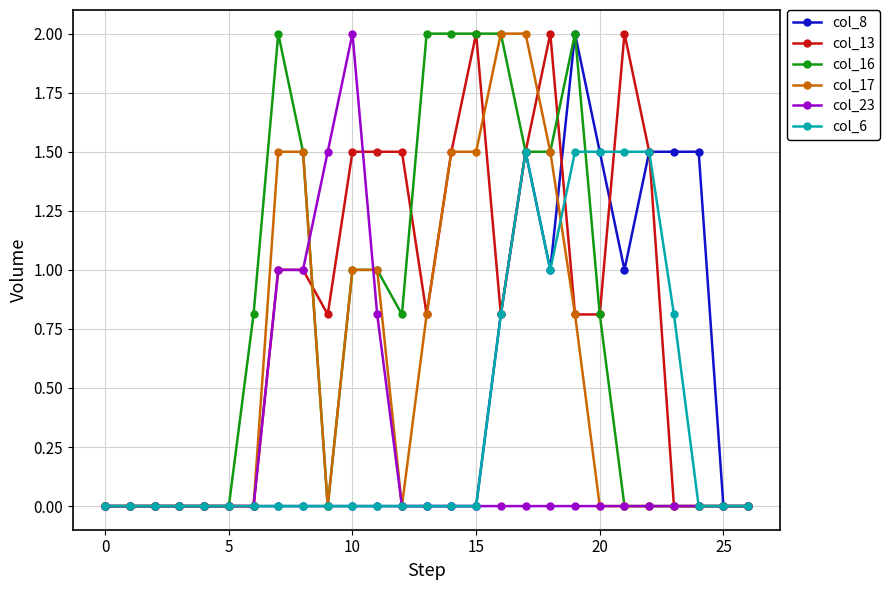

True or false: col_23 has more than 0 points higher than both neighbors.

True